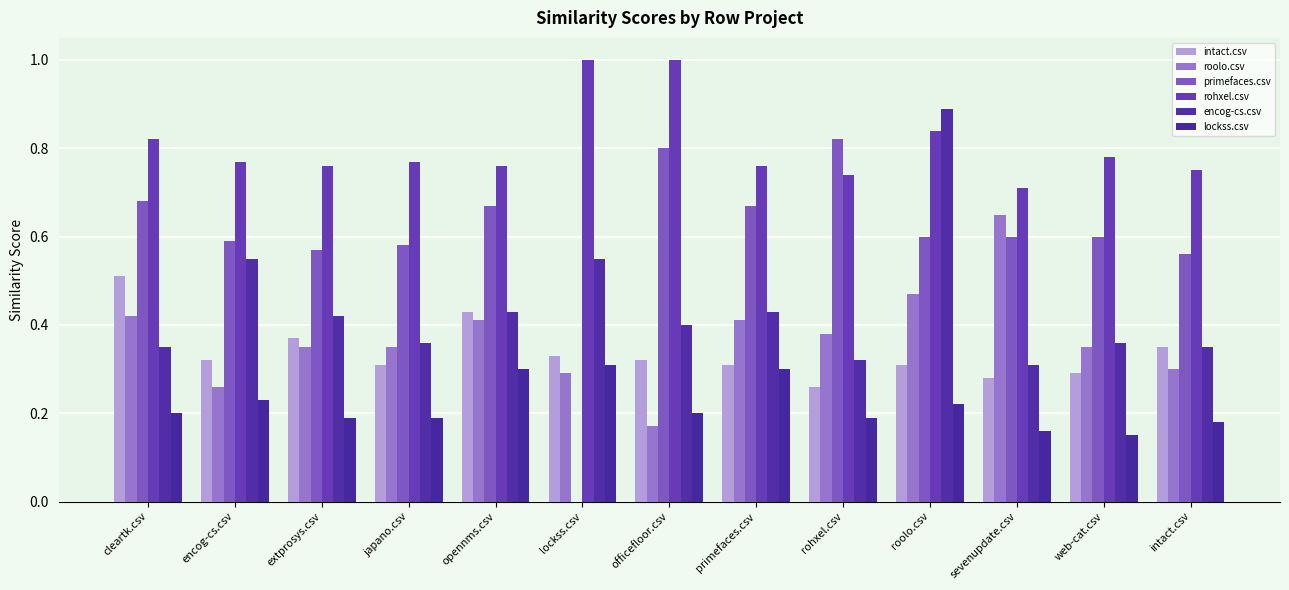

What is the maximum value for rohxel.csv?

1.0